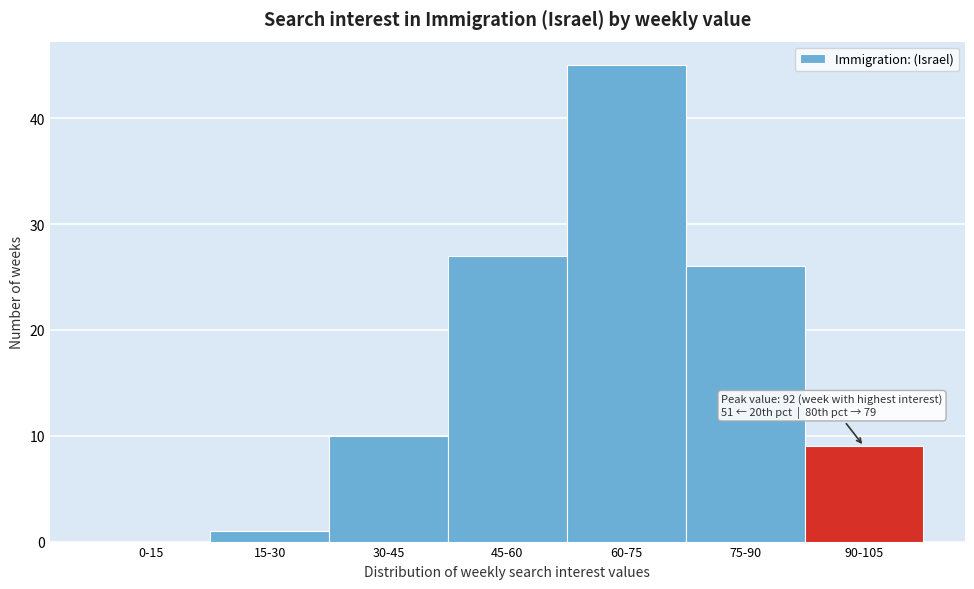

Reading left to right, transcribe all the data shown in this chart.

0-15=0	15-30=1	30-45=10	45-60=27	60-75=45	75-90=26	90-105=9